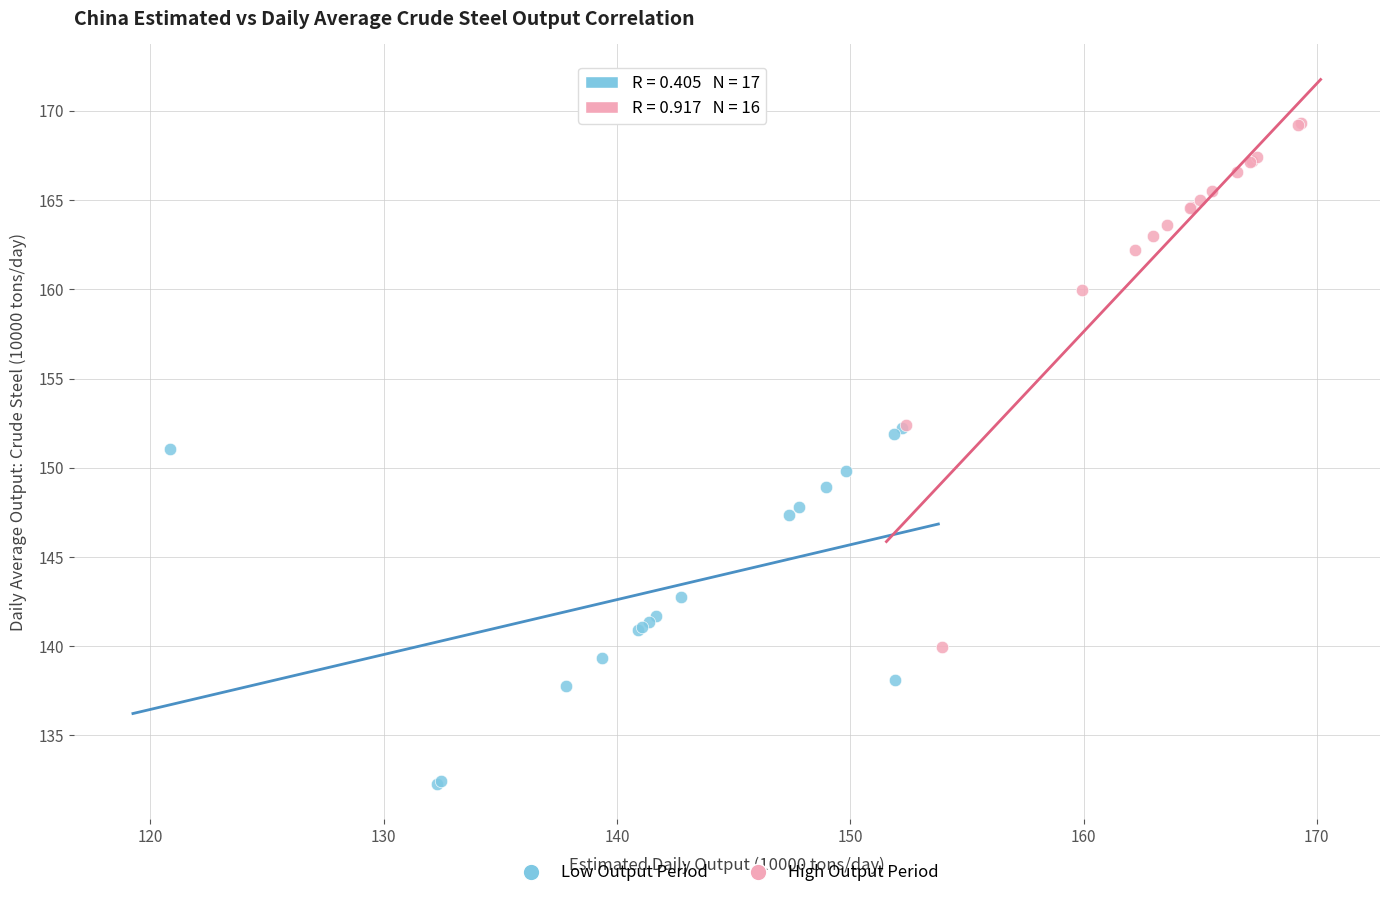

What are all the series names shown in the legend?

Low Output Period, High Output Period